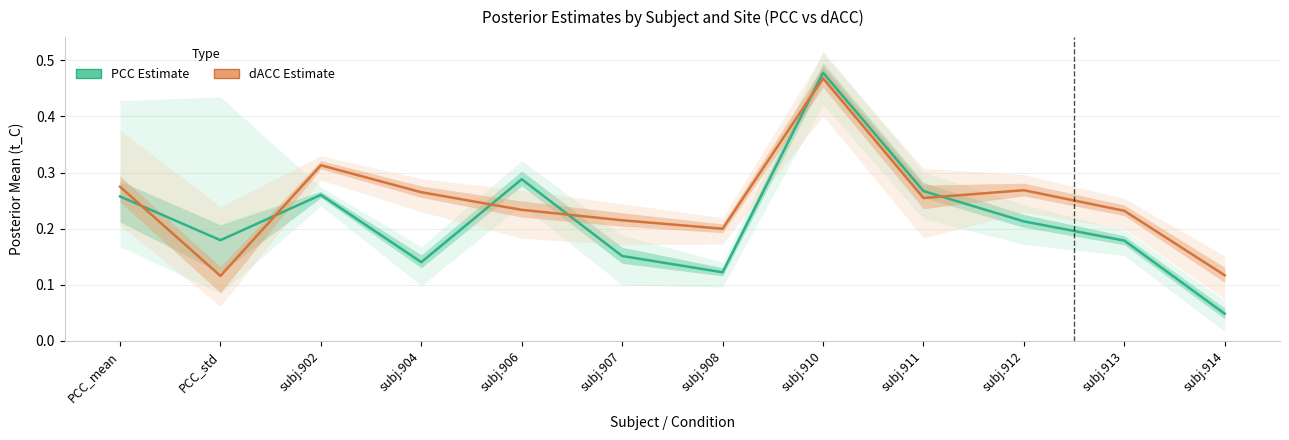

Reading left to right, list all the values displayed in this chart.

PCC Estimate: PCC_mean=0.3	PCC_std=0.2	subj.902=0.3	subj.904=0.1	subj.906=0.3	subj.907=0.2	subj.908=0.1	subj.910=0.5	subj.911=0.3	subj.912=0.2	subj.913=0.2	subj.914=0.0
dACC Estimate: PCC_mean=0.3	PCC_std=0.1	subj.902=0.3	subj.904=0.3	subj.906=0.2	subj.907=0.2	subj.908=0.2	subj.910=0.5	subj.911=0.3	subj.912=0.3	subj.913=0.2	subj.914=0.1